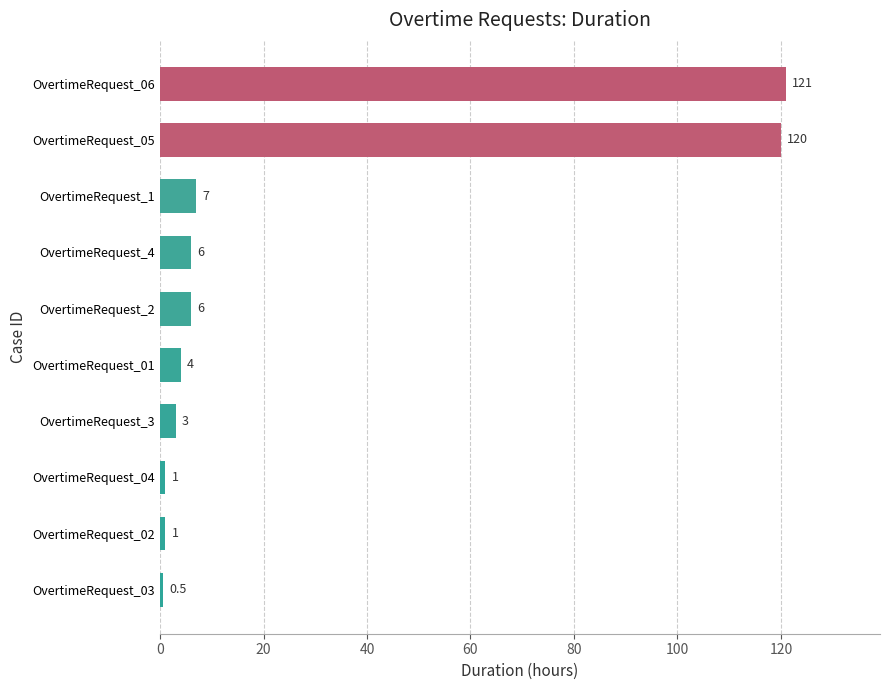

How many values are below 6?

5